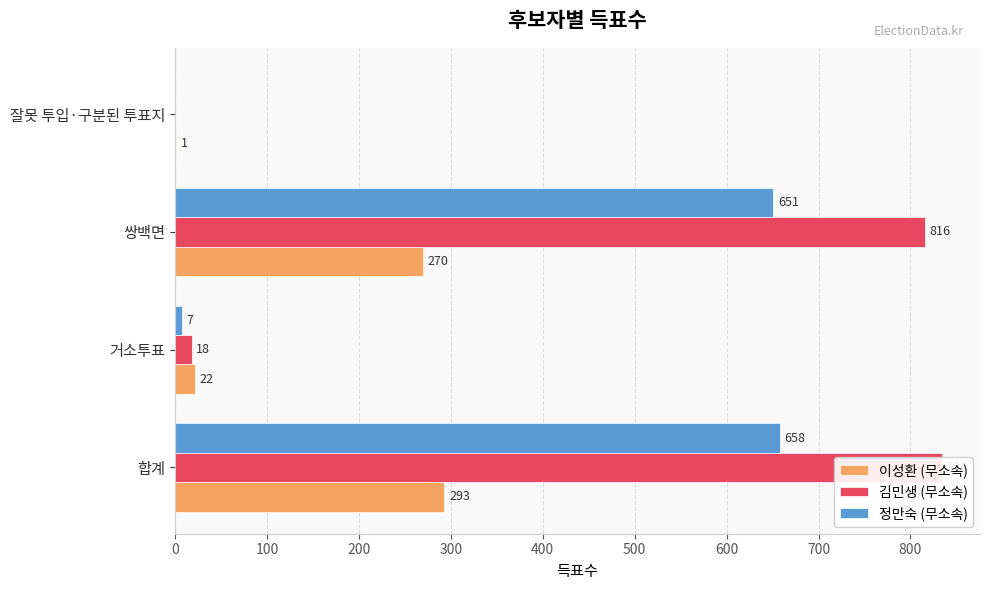

How many categories are shown in the chart?

4